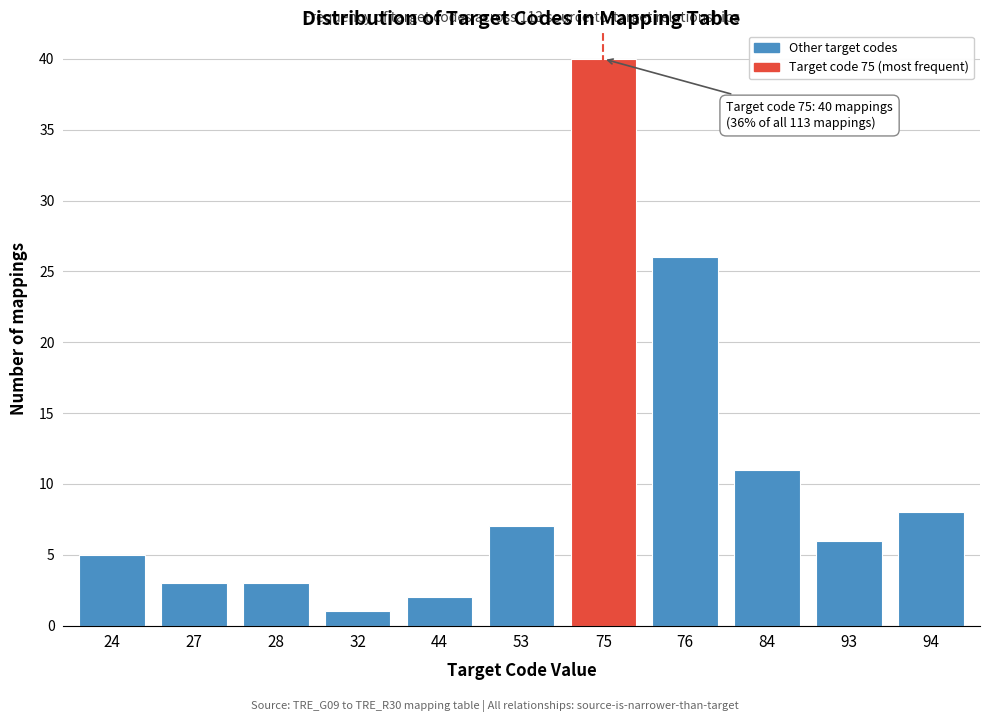

Reading right to left, what are all the values shown in this chart?

94=8	93=6	84=11	76=26	75=40	53=7	44=2	32=1	28=3	27=3	24=5